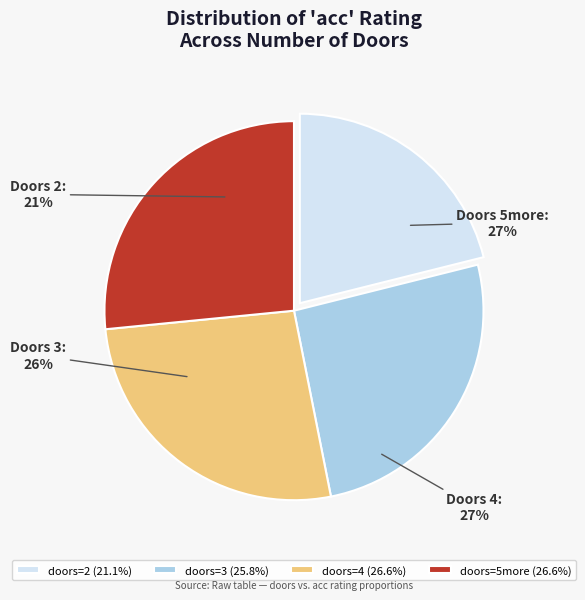

True or false: 4 accounts for 33% of the total.

False